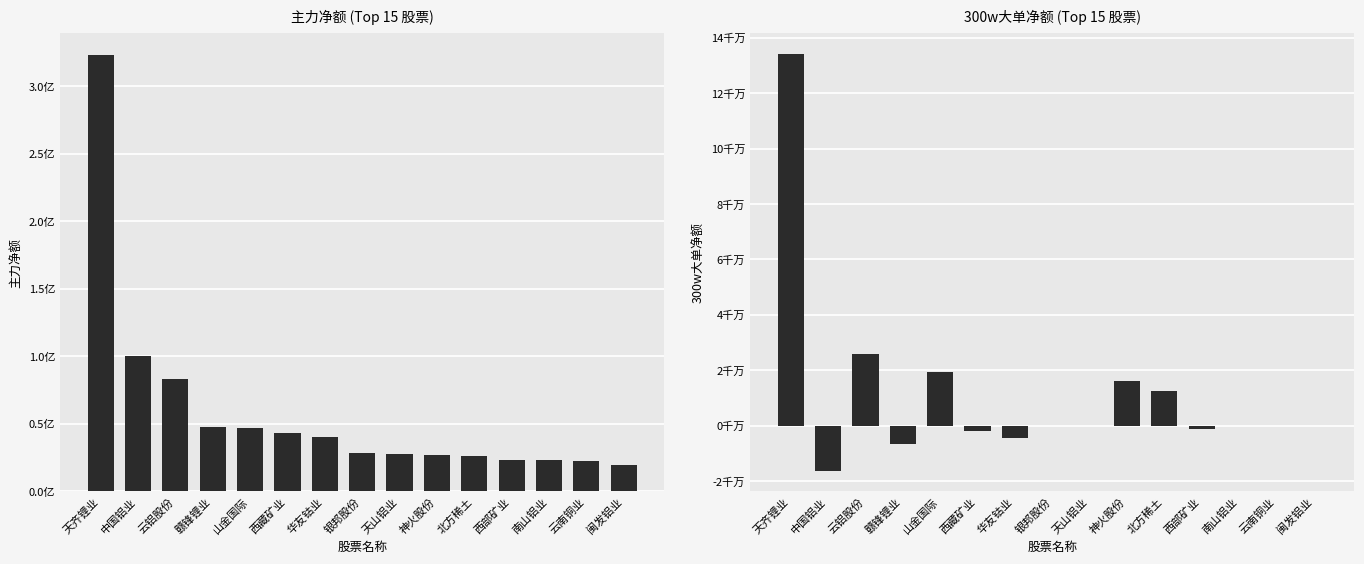

Reading left to right, what are all the values shown in this chart?

主力净额: 323435974	100078995	83091188	48039623	47076336	43099036	40167220	28136881	27350526	26872464	26541396	23489765	22907765	22368797	19800906
300w大单净额: 134246414	-16233061	25772746	-6824657	19423422	-1837730	-4499120	0	0	16027669	12363046	-1270615	0	0	0